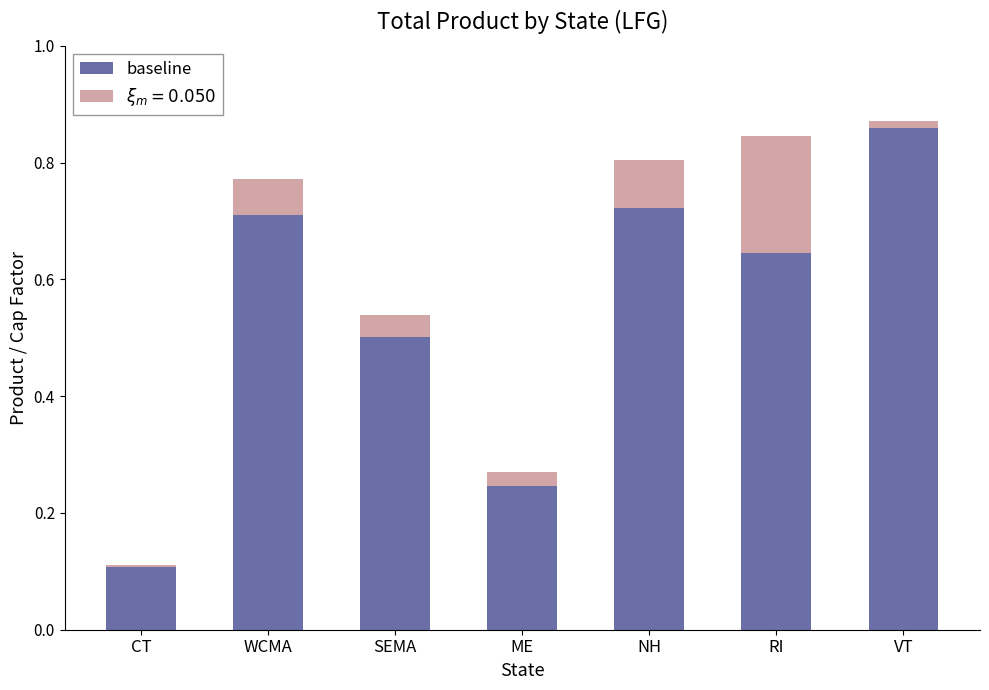

Count the number of categories in the chart.

7